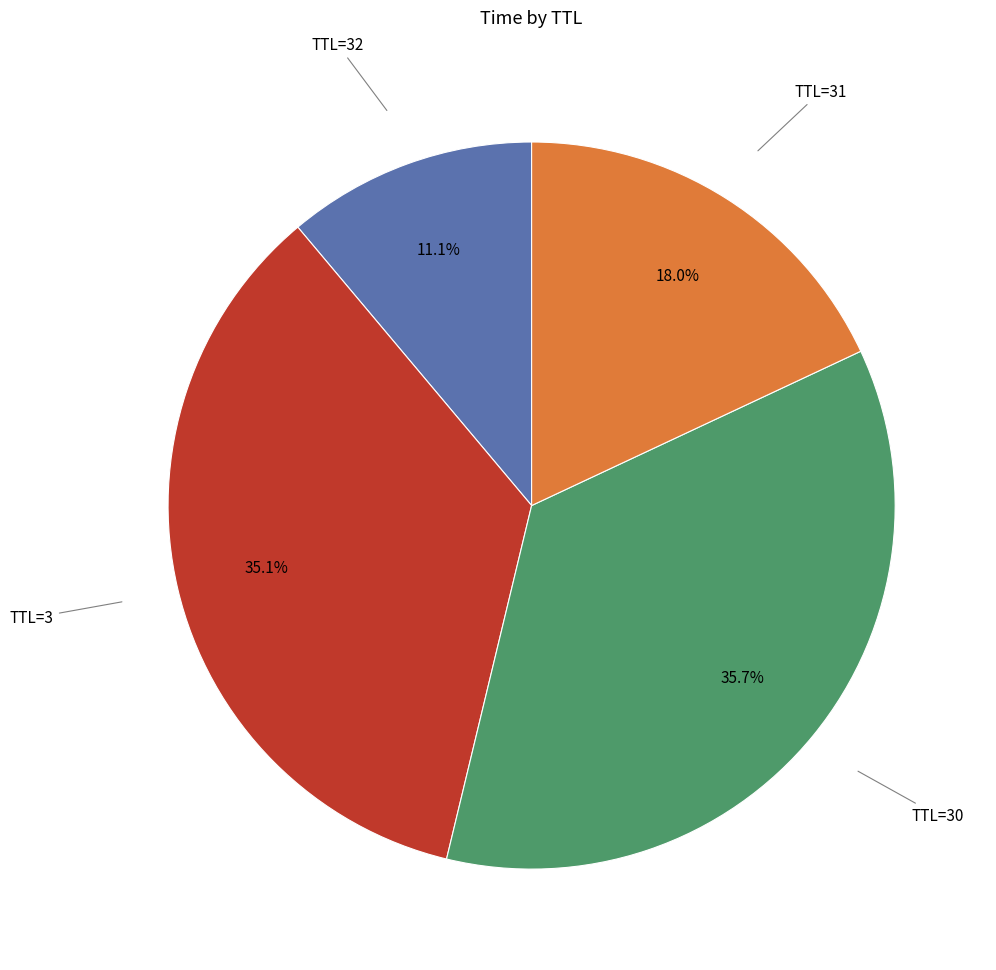

Does any single category account for the majority?

No